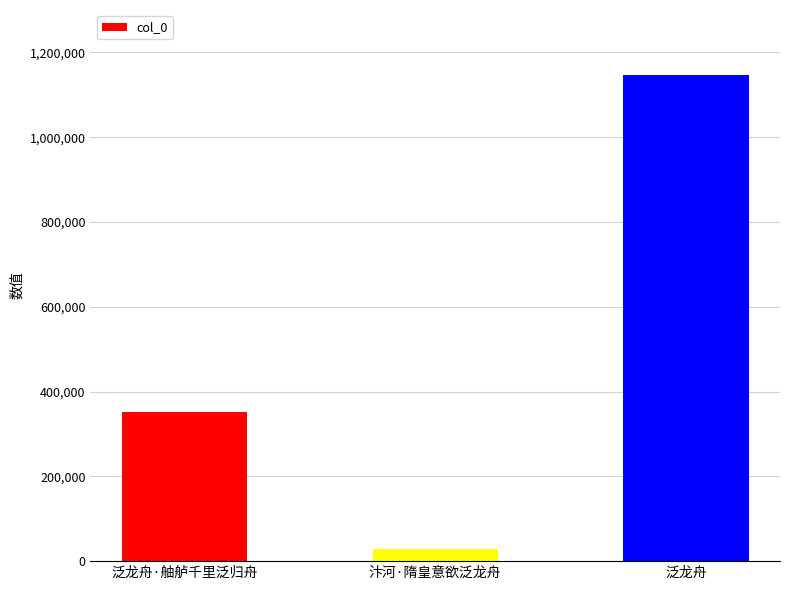

Reading left to right, transcribe all the data shown in this chart.

泛龙舟·舳舻千里泛归舟=352187	汴河·隋皇意欲泛龙舟=27525	泛龙舟=1145517